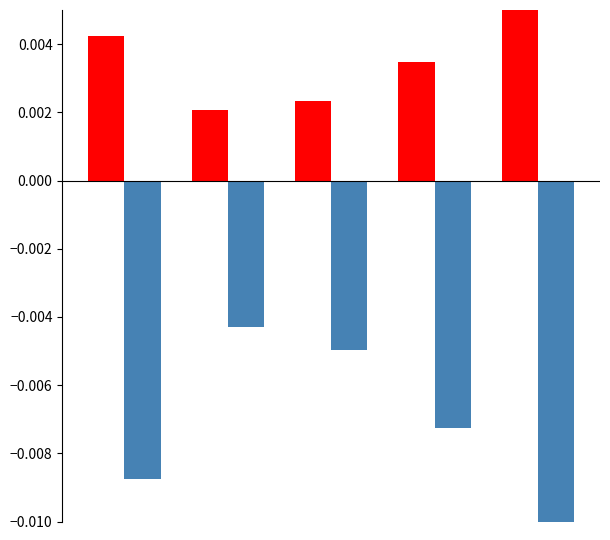

How many data points does each series have?

5